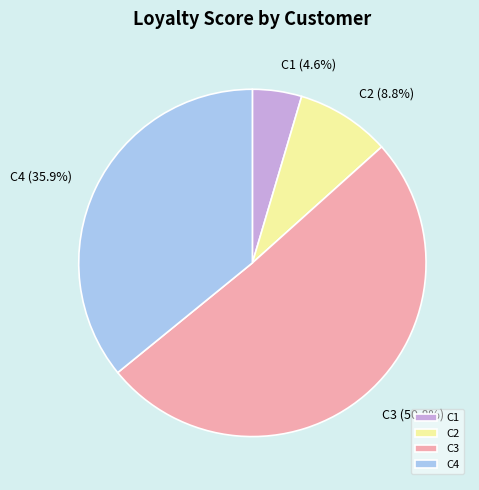

What is the majority slice?

C3